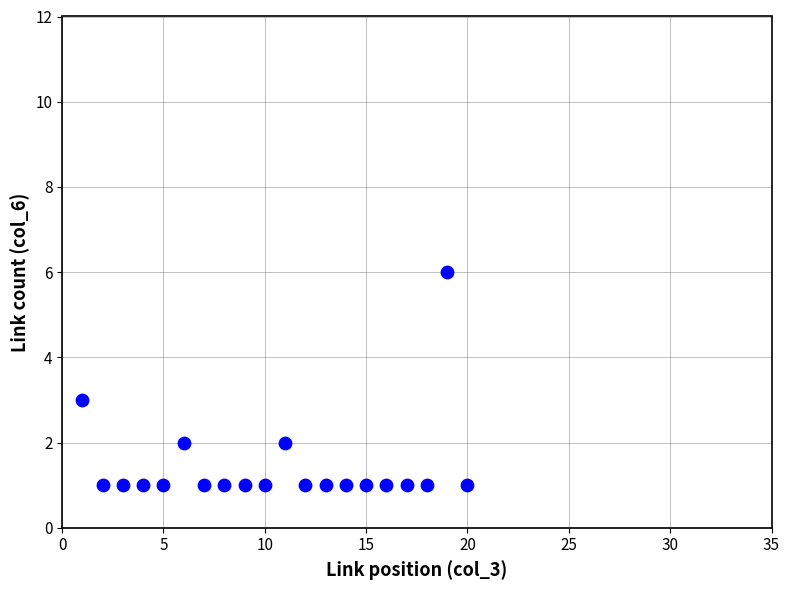

What is the range of X values (max minus min)?

19